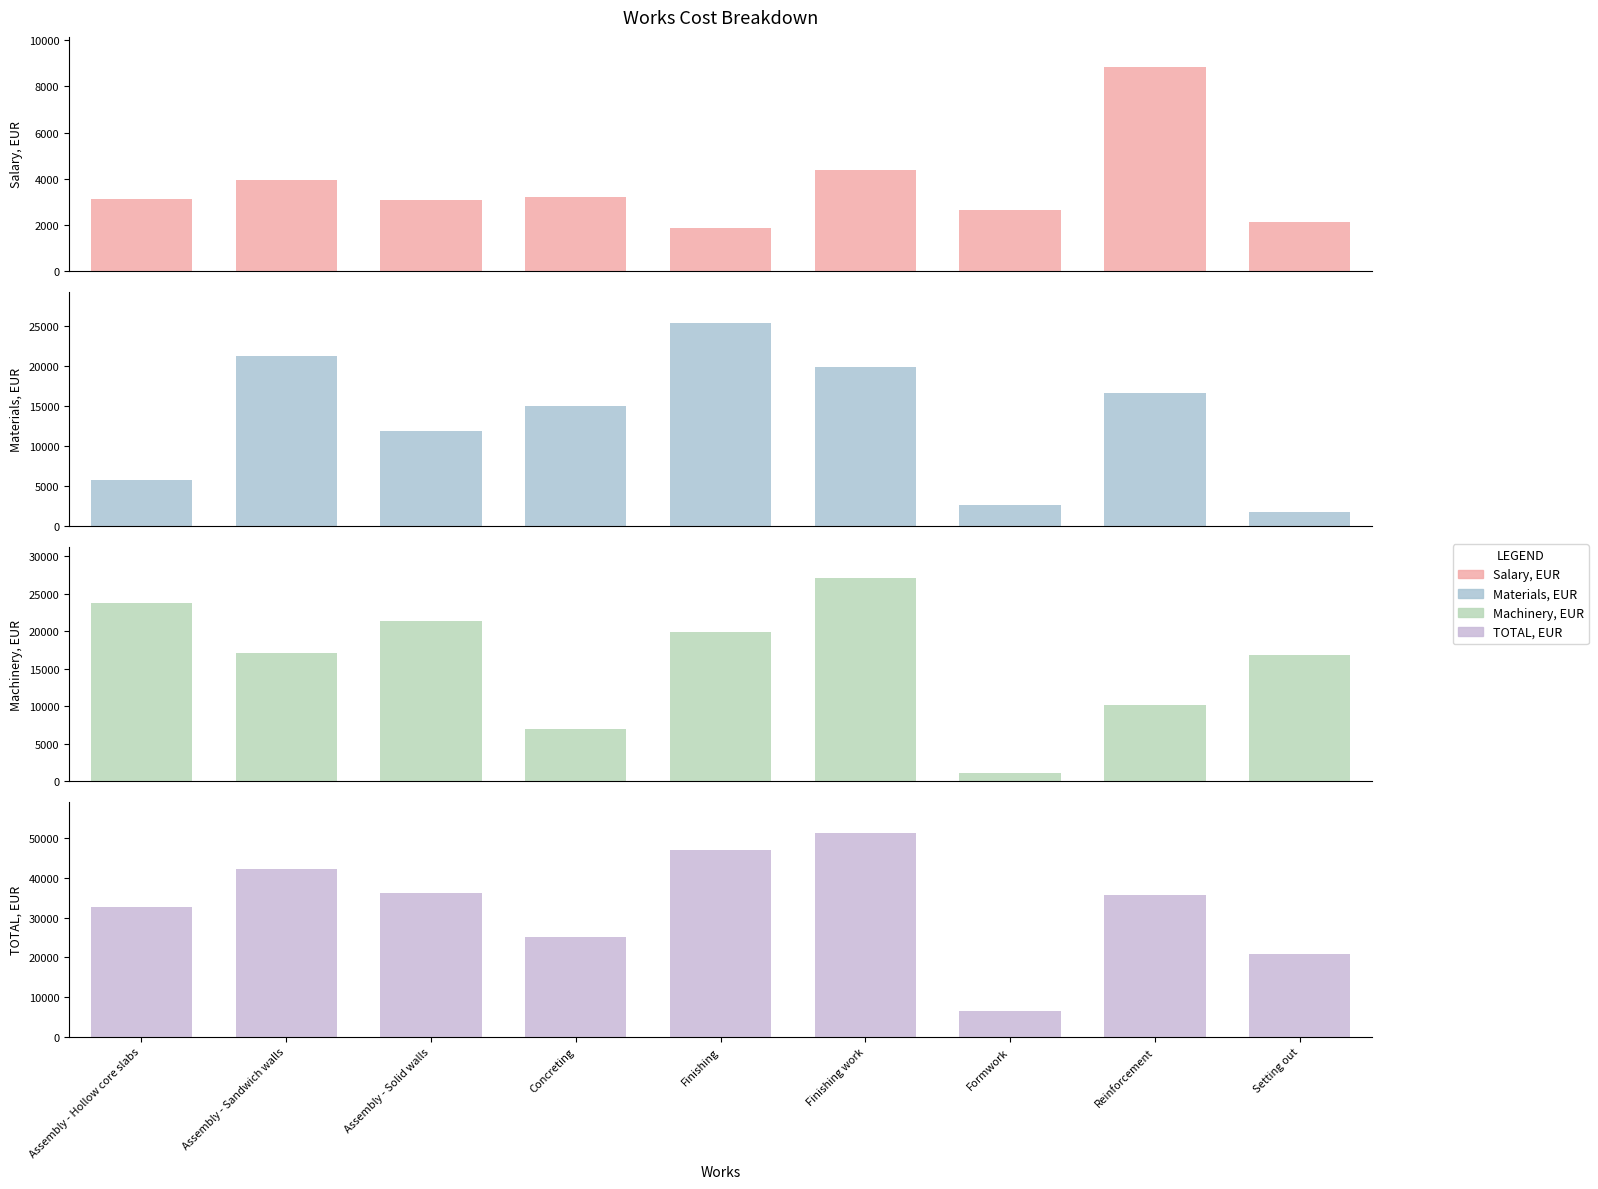

How many bars are there in each group?

4